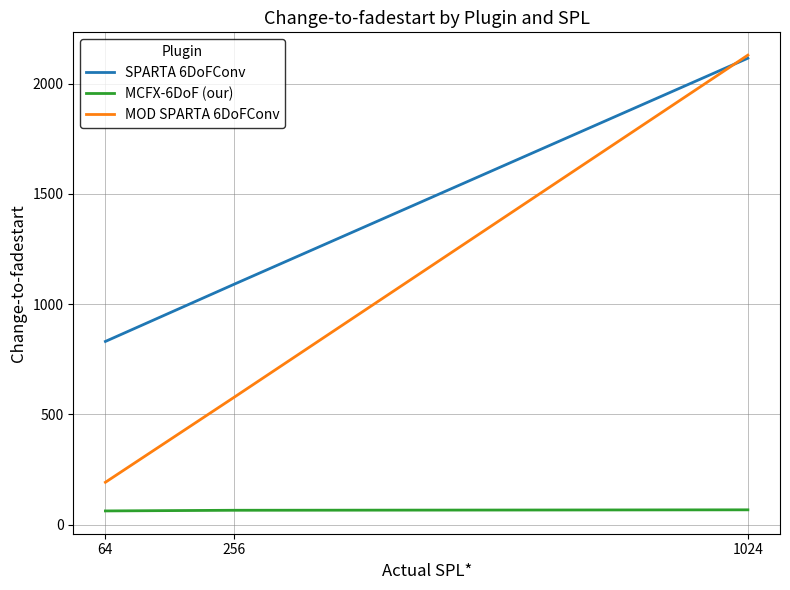

Is the value of MOD SPARTA 6DoFConv at 1024 greater than the value of MCFX-6DoF (our) at 256?

Yes